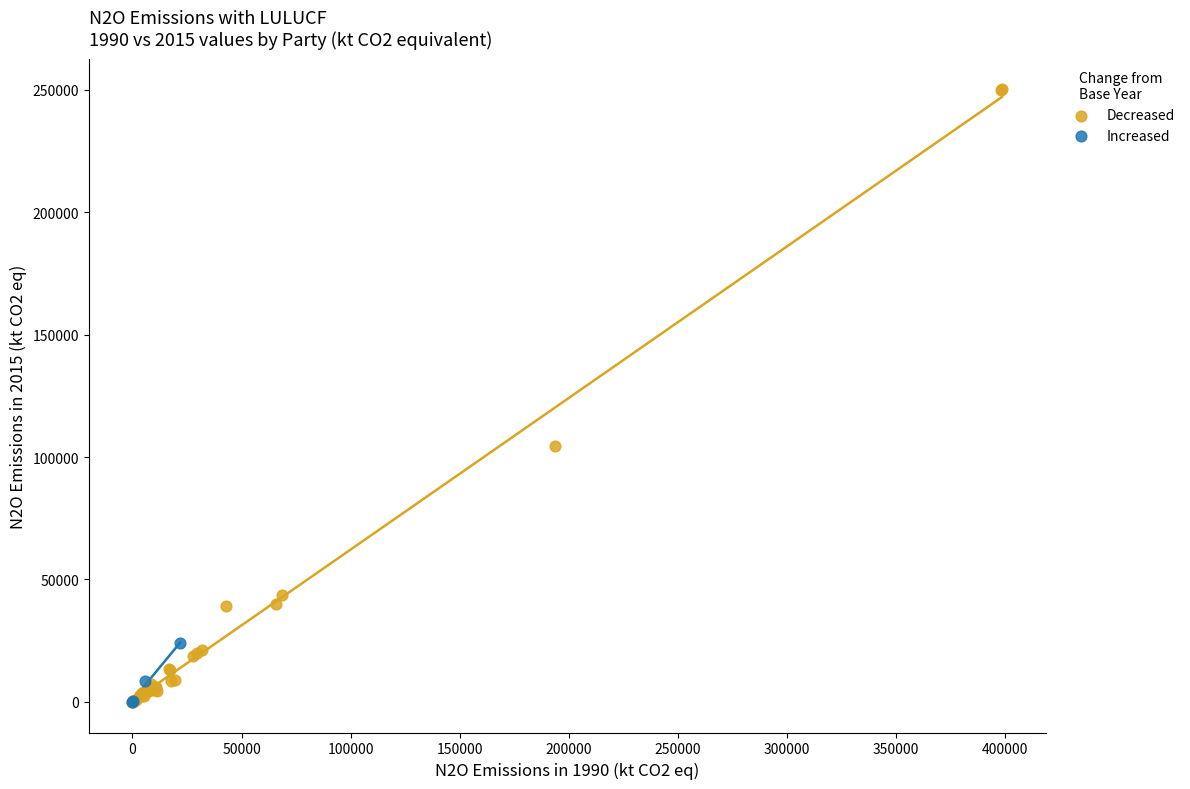

Which series contains the highest Y value?

Decreased